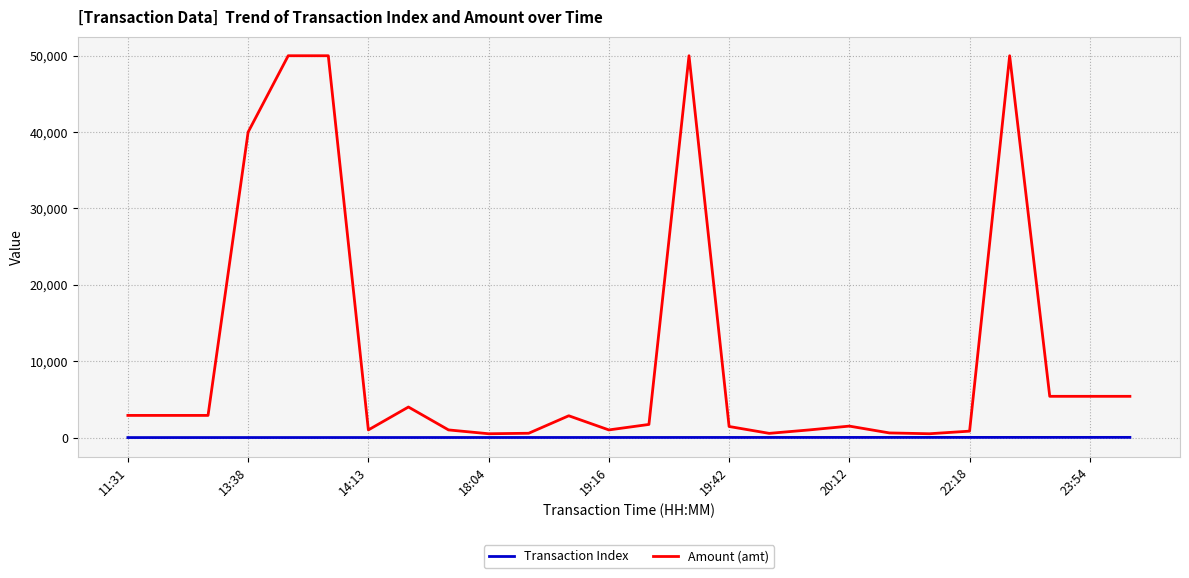

Which series has the widest spread of values?

Amount (amt)